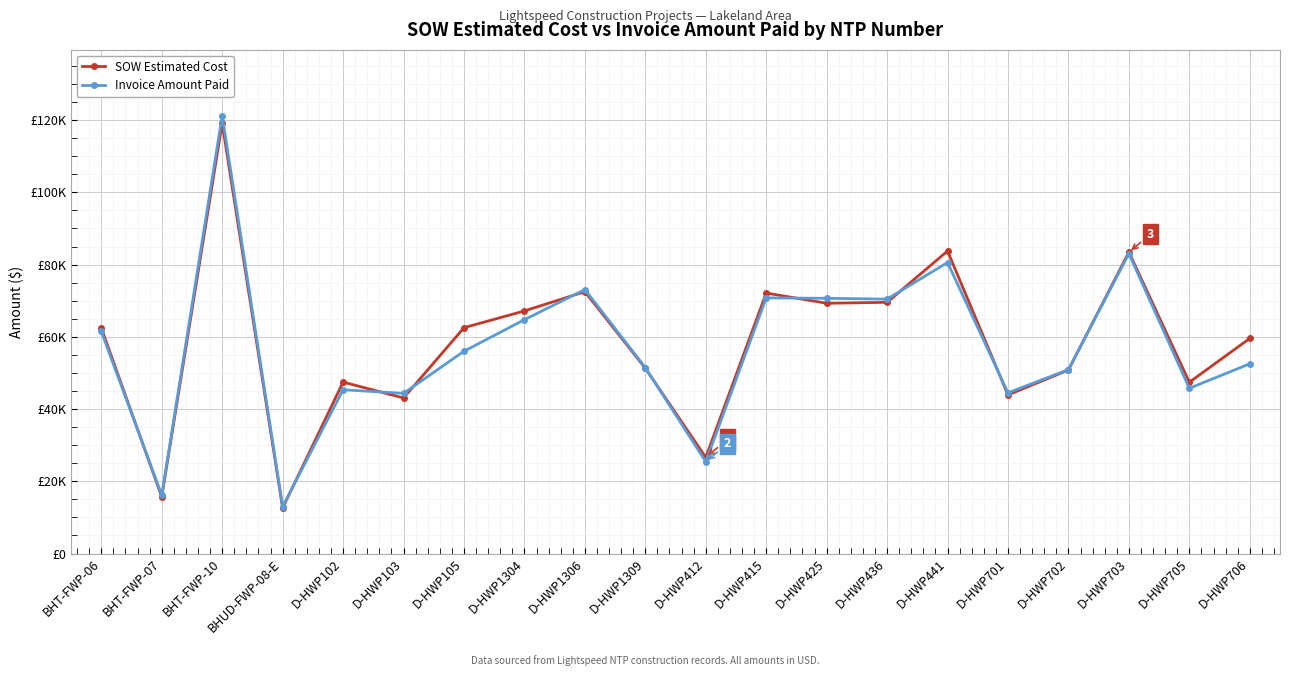

List the series in order of their peak value, highest first.

Invoice Amount Paid, SOW Estimated Cost